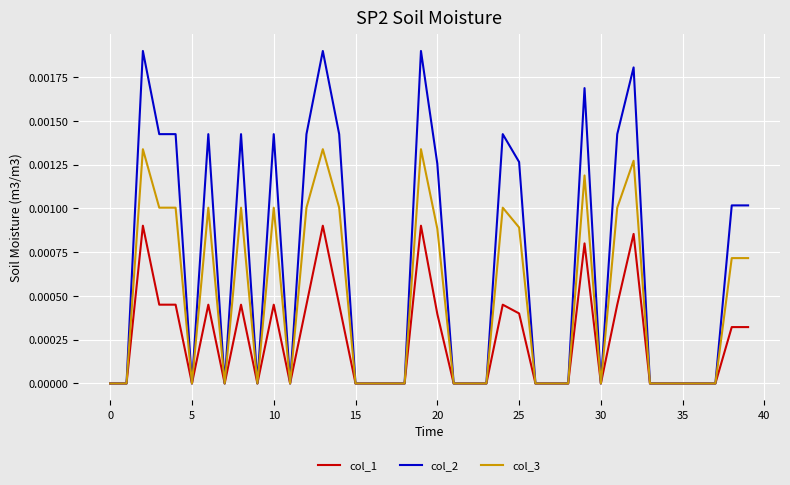

True or false: col_3 has more than 0 interior local peaks.

True